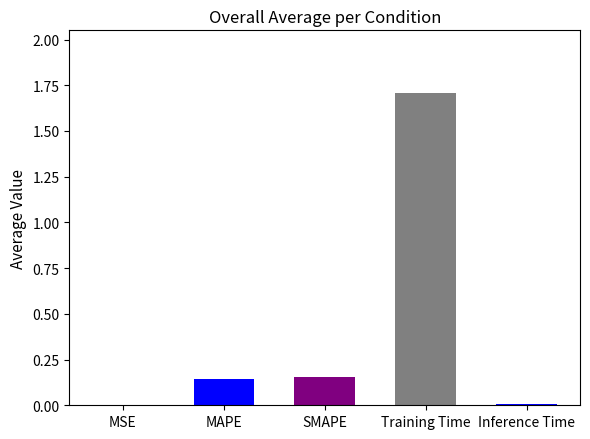

Read the value at Training Time.

1.7